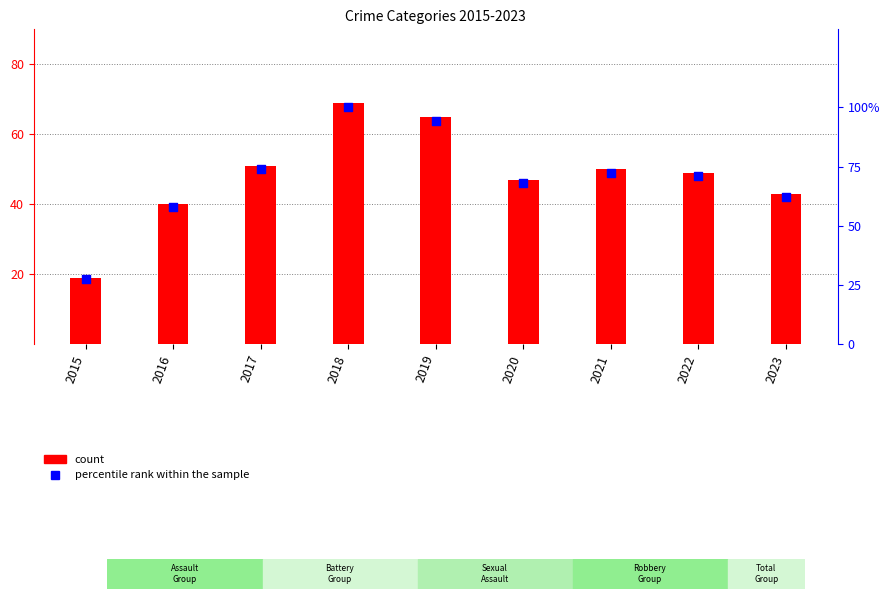

Which series reaches the minimum Y coordinate?

Robbery